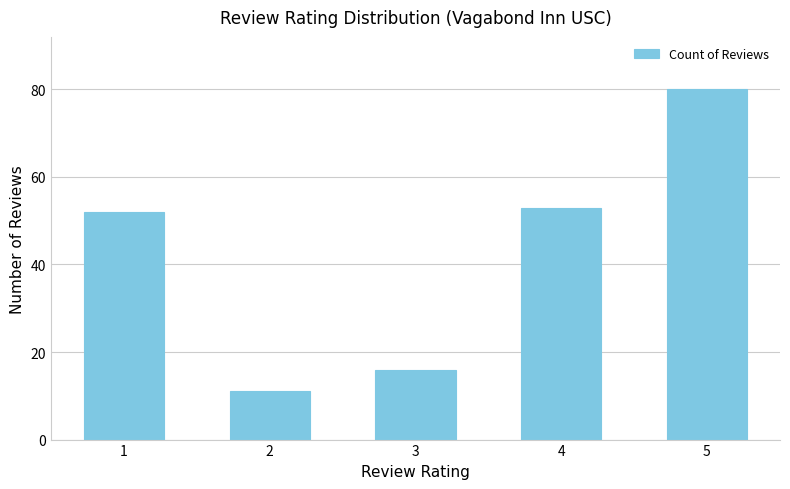

Is it true that the value at 4 is 53?

True